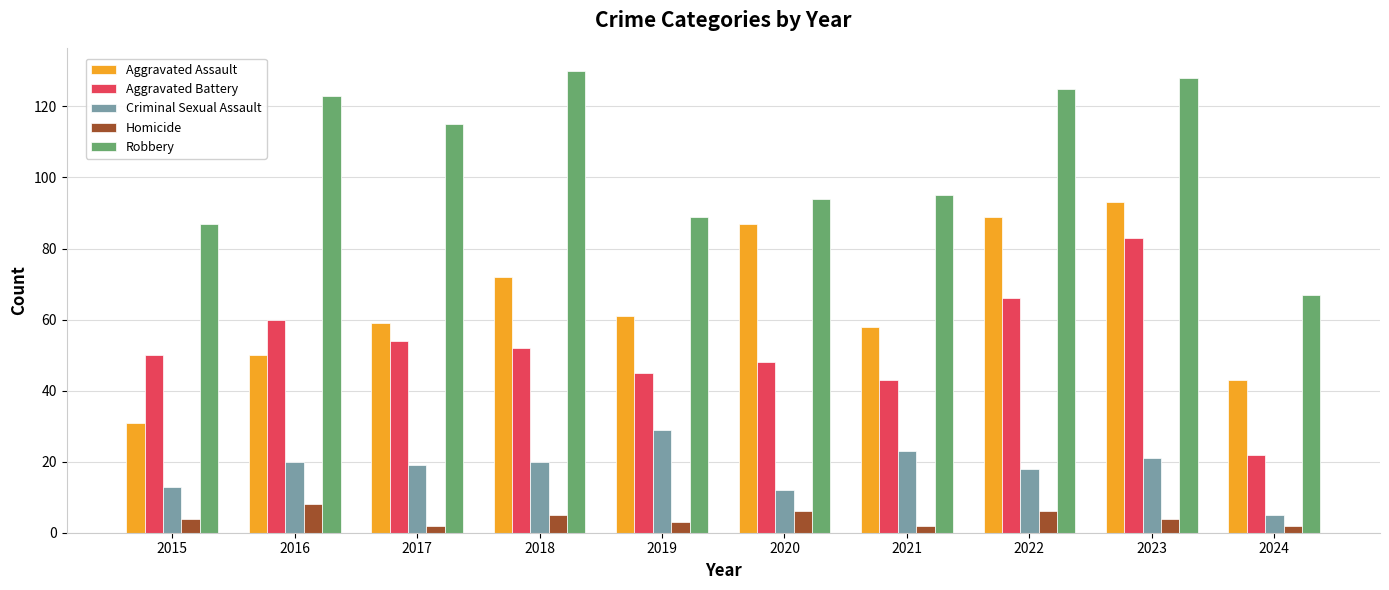

Reading left to right, extract all data points from this chart.

Aggravated Assault: 2015=31	2016=50	2017=59	2018=72	2019=61	2020=87	2021=58	2022=89	2023=93	2024=43
Aggravated Battery: 2015=50	2016=60	2017=54	2018=52	2019=45	2020=48	2021=43	2022=66	2023=83	2024=22
Criminal Sexual Assault: 2015=13	2016=20	2017=19	2018=20	2019=29	2020=12	2021=23	2022=18	2023=21	2024=5
Homicide: 2015=4	2016=8	2017=2	2018=5	2019=3	2020=6	2021=2	2022=6	2023=4	2024=2
Robbery: 2015=87	2016=123	2017=115	2018=130	2019=89	2020=94	2021=95	2022=125	2023=128	2024=67